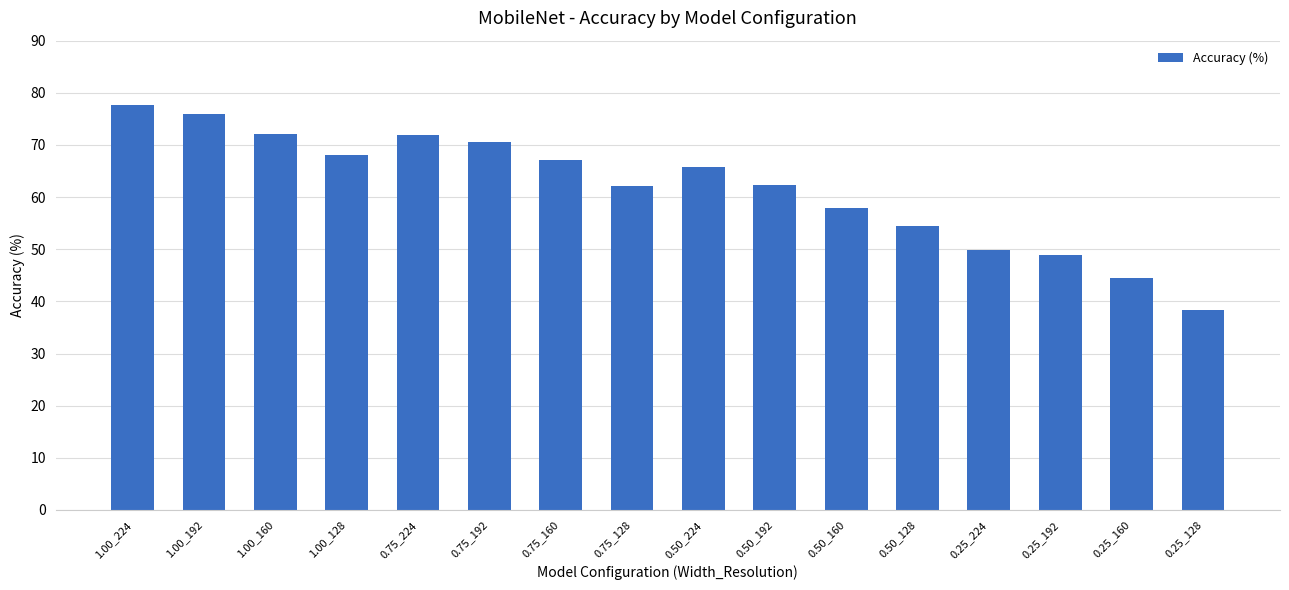

True or false: the data shows 65.8 at 0.50_224.

True